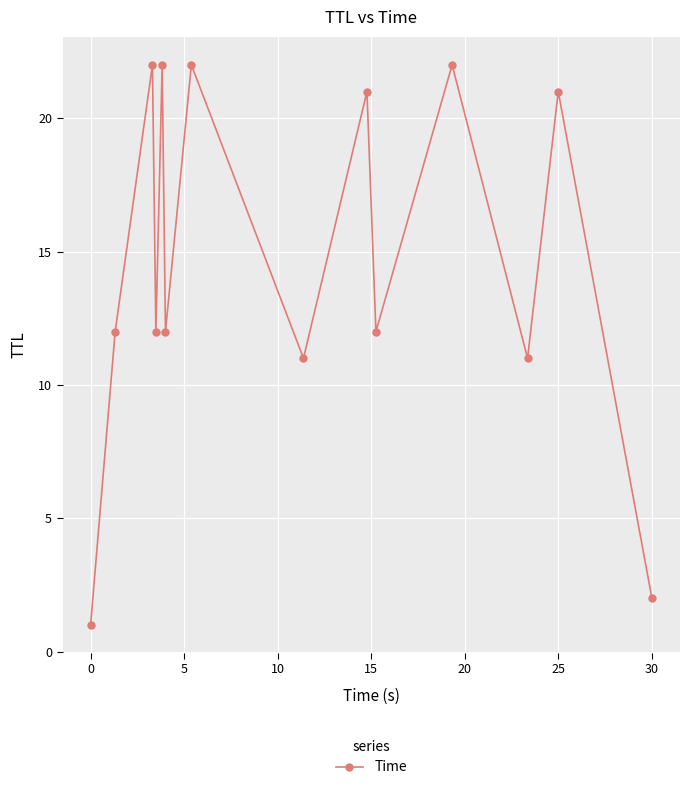

Reading left to right, list all the values displayed in this chart.

1	12	22	12	22	12	22	11	21	12	22	11	21	2